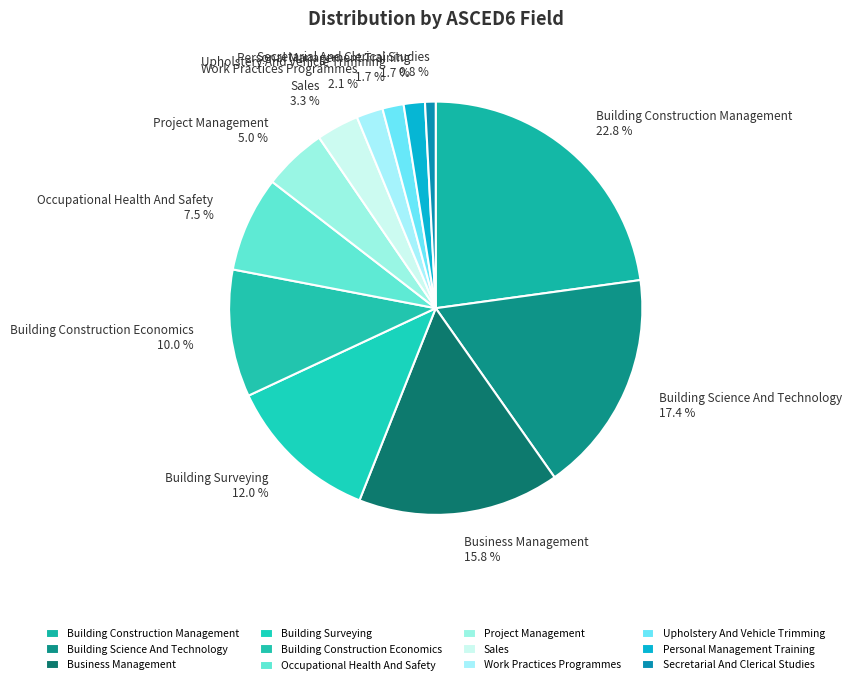

To the nearest percent, what is the combined percentage of Project Management and Upholstery And Vehicle Trimming?

7%